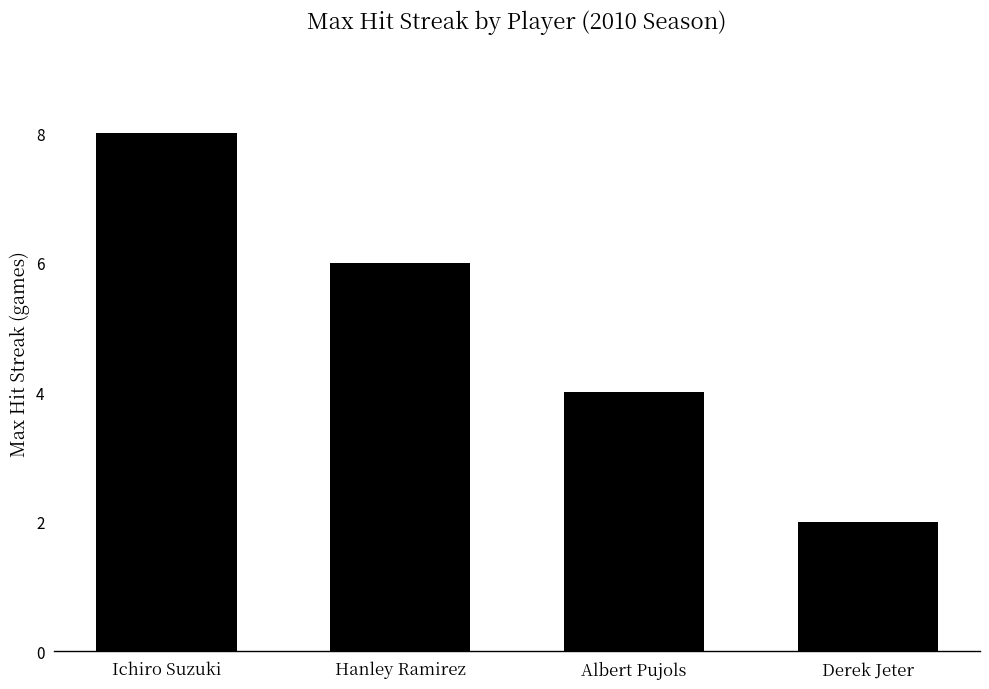

What position from the left is Derek Jeter?

4